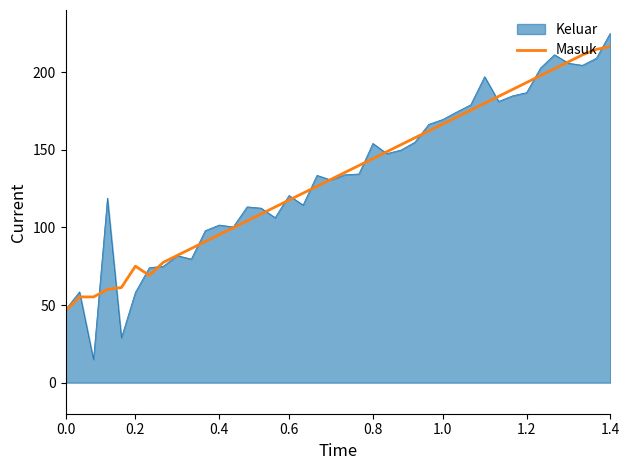

Which series has the largest range (max minus min)?

Keluar